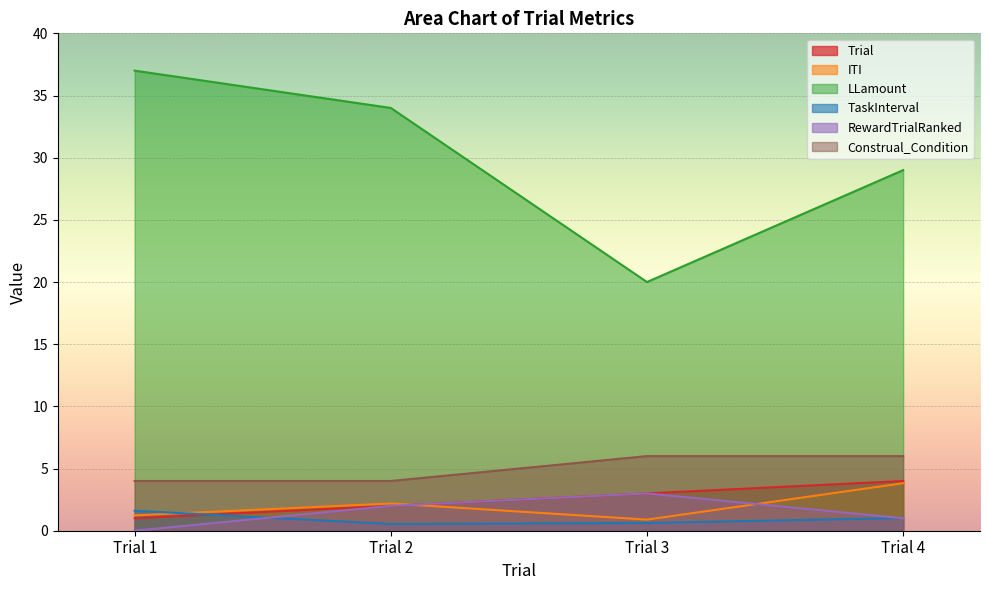

True or false: Trial and Construal_Condition cross at least once.

False